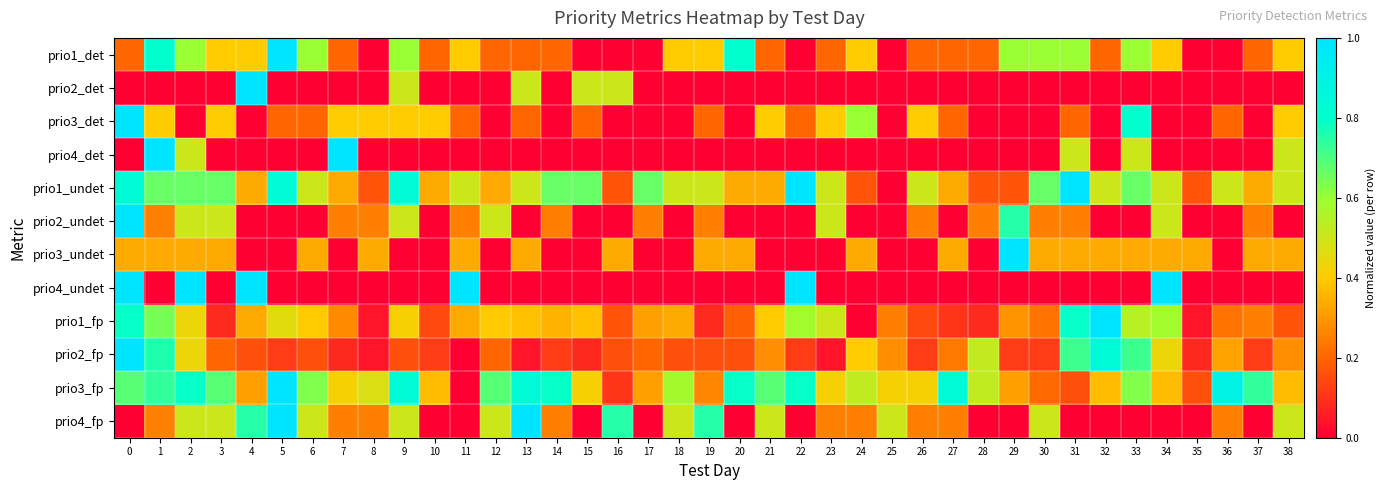

Which series has the largest total across all categories?

row_10